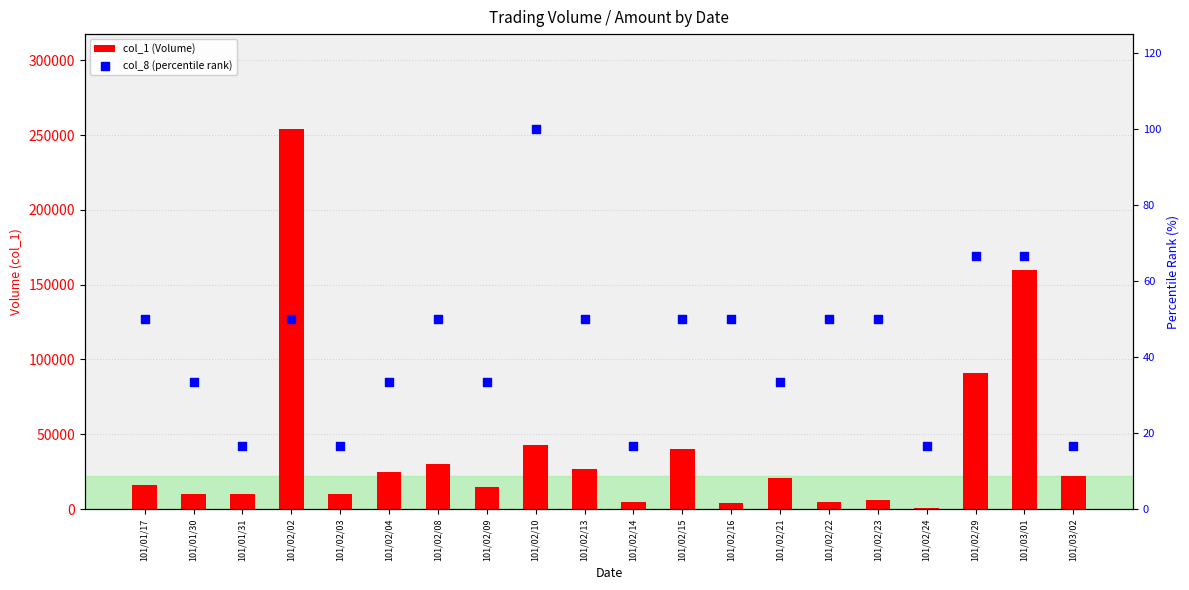

Which series contains the lowest Y value?

col_8 (percentile rank)